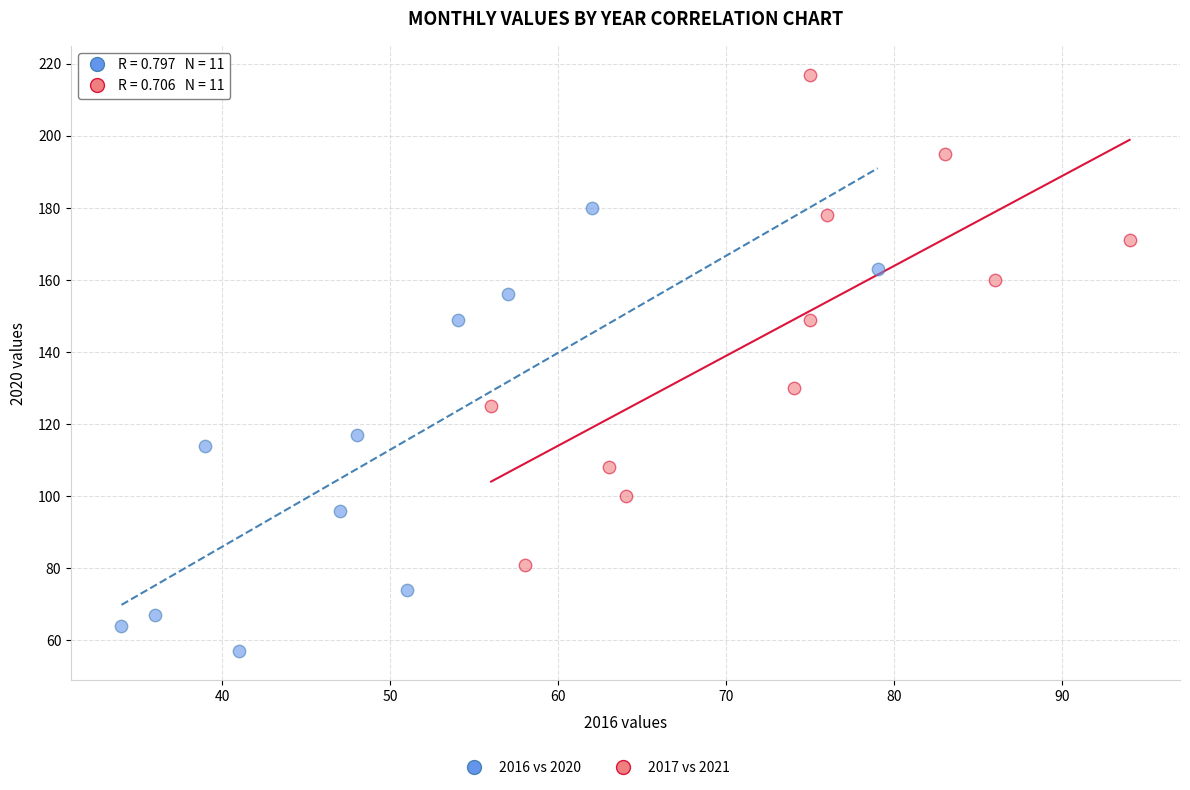

Which series reaches the maximum Y coordinate?

2017 vs 2021